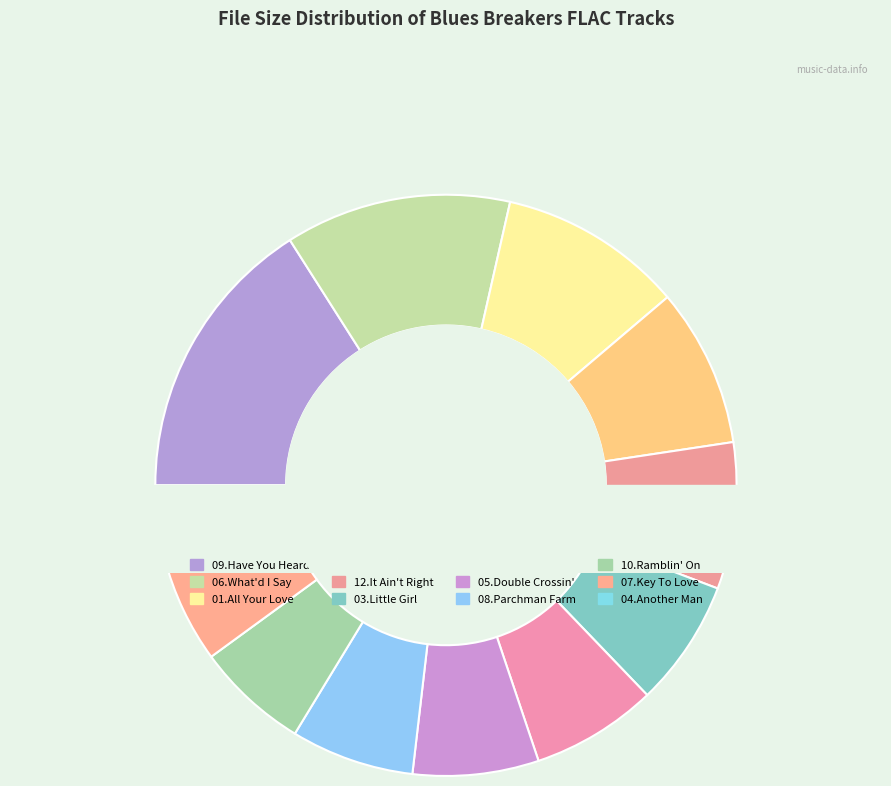

Count the number of slices in the pie.

12